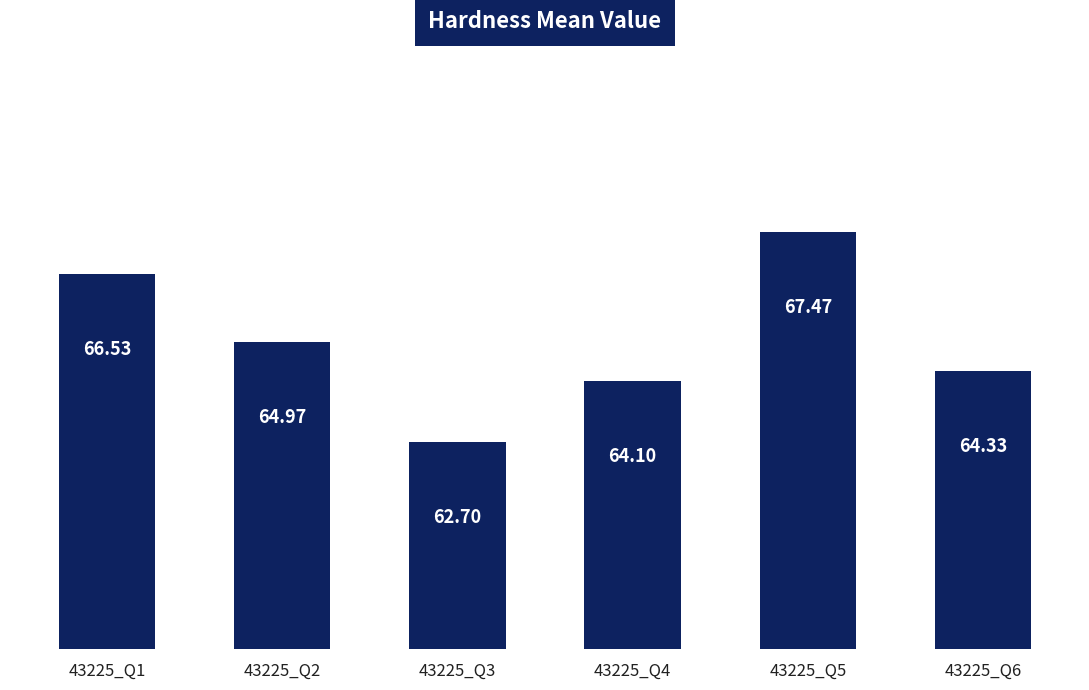

What is the maximum value shown in the chart?

67.5